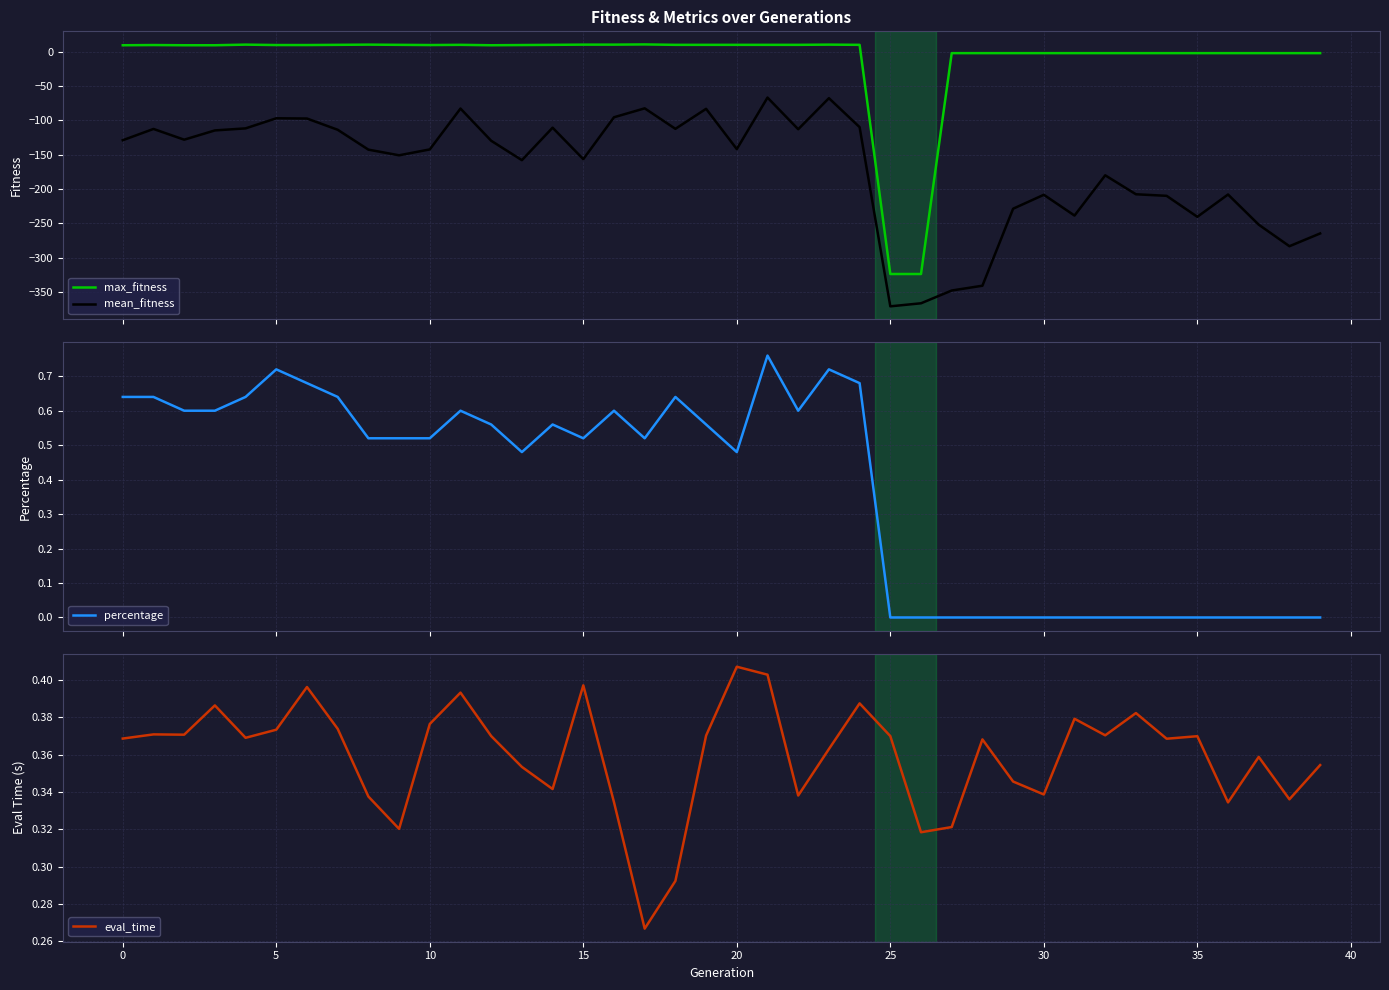

True or false: max_fitness and mean_fitness intersect in this chart.

False